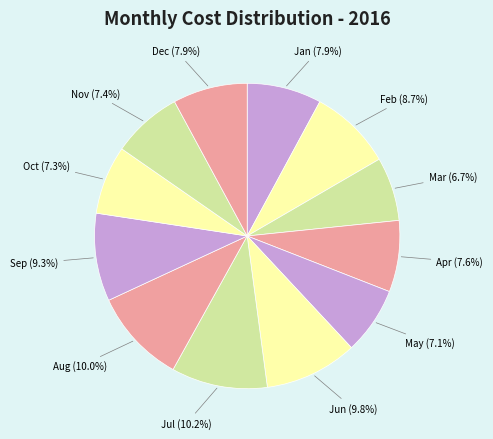

Is there any slice that represents more than half of the pie?

No